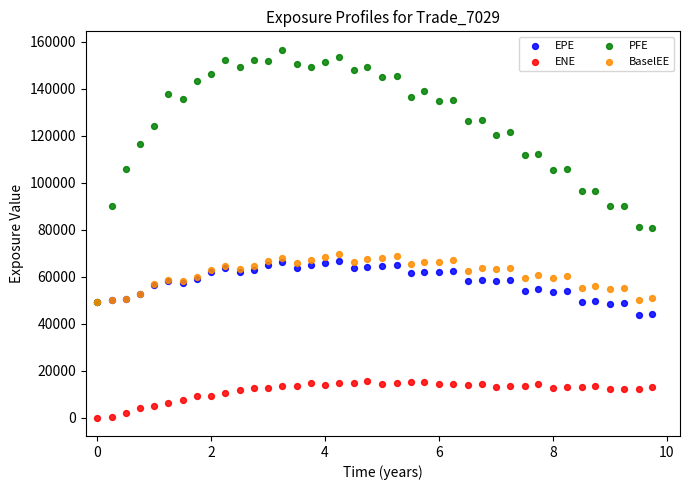

What are all the series names shown in the legend?

EPE, ENE, PFE, BaselEE